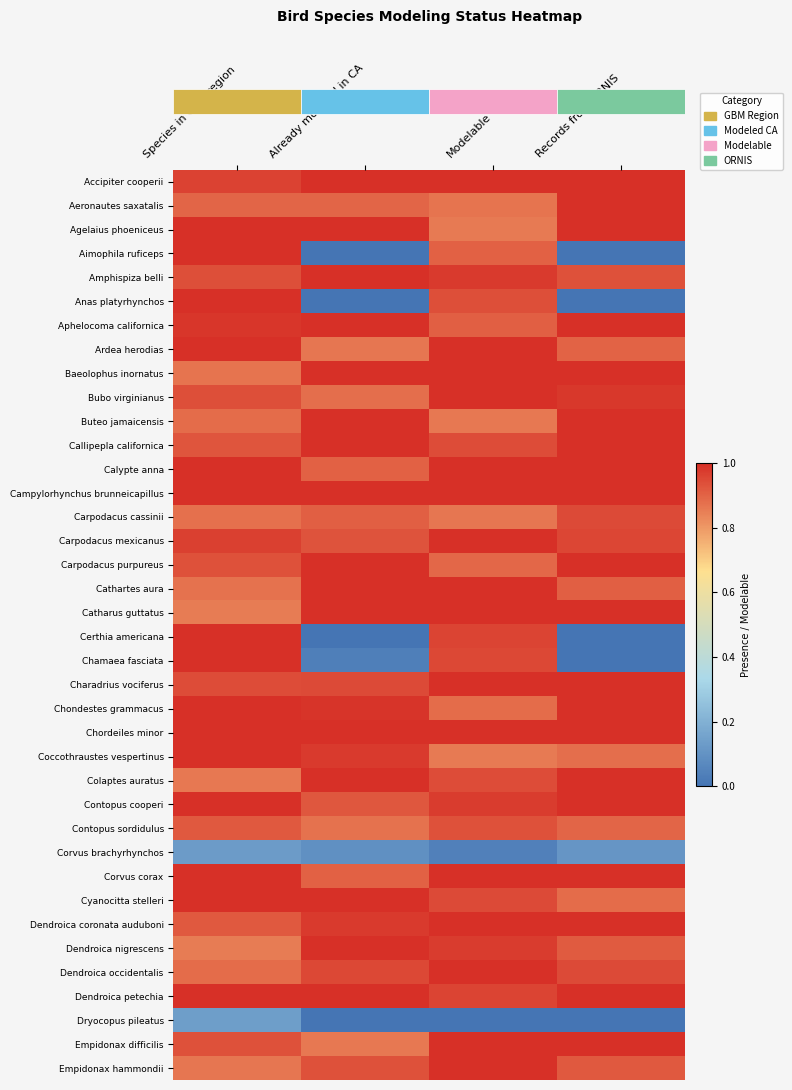

What is the spread (max minus min) of values at Species in GBM region?

0.9